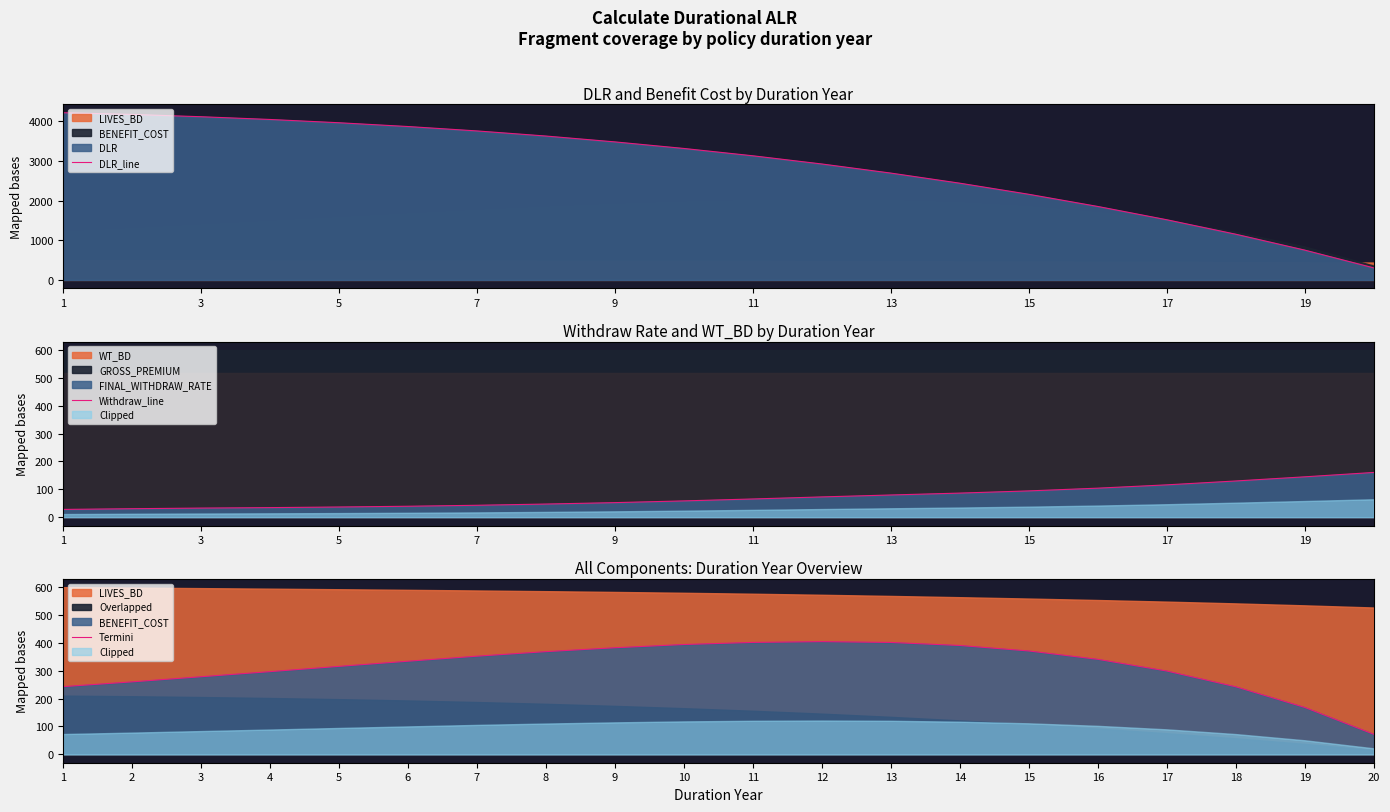

At which category does the chart reach its minimum across all series?

1